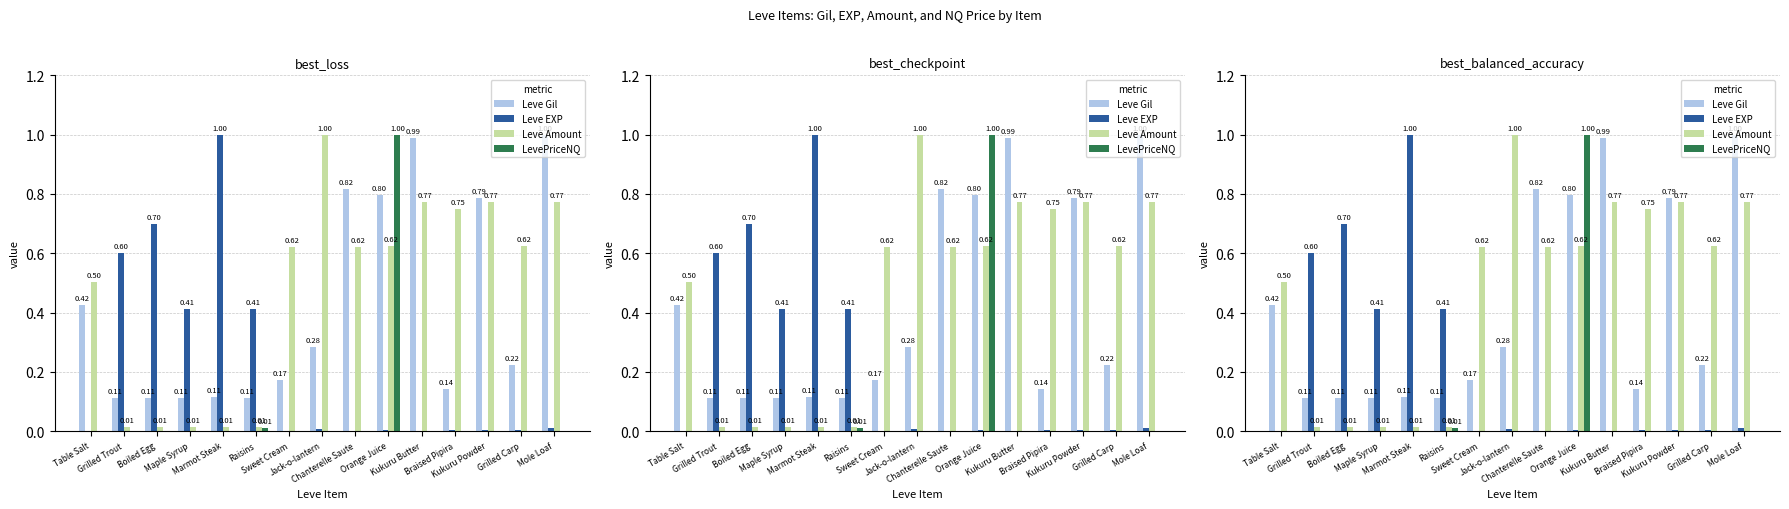

The LevePriceNQ series shows 0.0 at Grilled Carp. True or false?

True